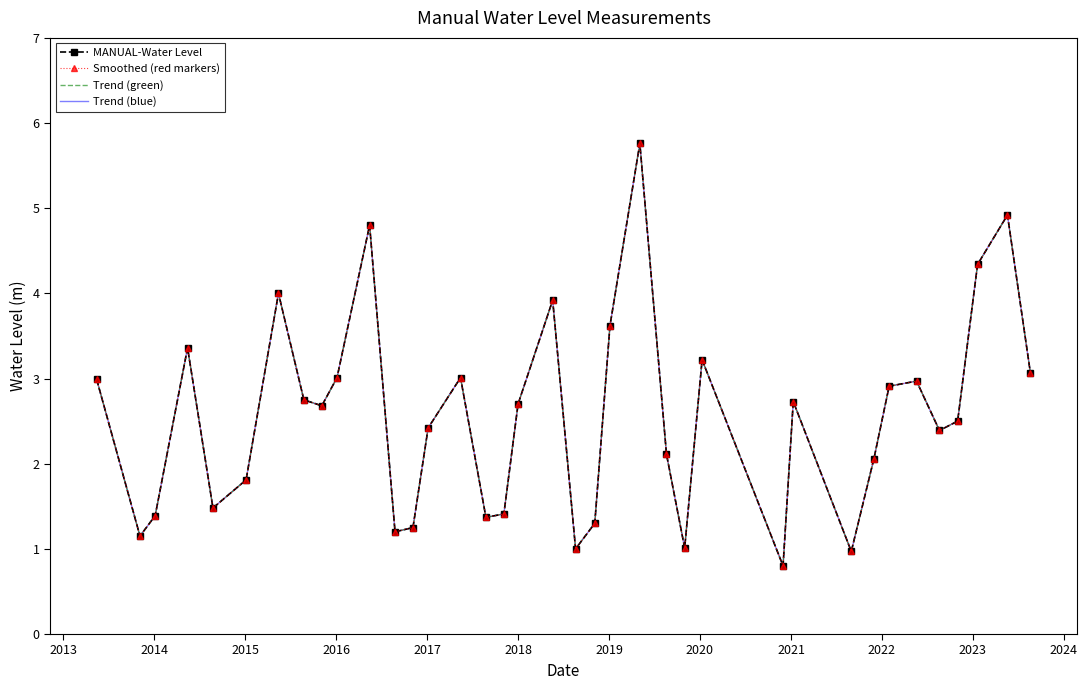

Reading left to right, list all the values displayed in this chart.

MANUAL-Water Level: 3.0	1.1	1.4	3.4	1.5	1.8	4.0	2.8	2.7	3.0	4.8	1.2	1.2	2.4	3.0	1.4	1.4	2.7	3.9	1.0	1.3	3.6	5.8	2.1	1.0	3.2	0.8	2.7	1.0	2.1	2.9	3.0	2.4	2.5	4.3	4.9	3.1
Smoothed (red markers): 3.0	1.1	1.4	3.4	1.5	1.8	4.0	2.8	2.7	3.0	4.8	1.2	1.2	2.4	3.0	1.4	1.4	2.7	3.9	1.0	1.3	3.6	5.8	2.1	1.0	3.2	0.8	2.7	1.0	2.1	2.9	3.0	2.4	2.5	4.3	4.9	3.1
Trend (green): 3.0	1.1	1.4	3.4	1.5	1.8	4.0	2.8	2.7	3.0	4.8	1.2	1.2	2.4	3.0	1.4	1.4	2.7	3.9	1.0	1.3	3.6	5.8	2.1	1.0	3.2	0.8	2.7	1.0	2.1	2.9	3.0	2.4	2.5	4.3	4.9	3.1
Trend (blue): 3.0	1.1	1.4	3.4	1.5	1.8	4.0	2.8	2.7	3.0	4.8	1.2	1.2	2.4	3.0	1.4	1.4	2.7	3.9	1.0	1.3	3.6	5.8	2.1	1.0	3.2	0.8	2.7	1.0	2.1	2.9	3.0	2.4	2.5	4.3	4.9	3.1